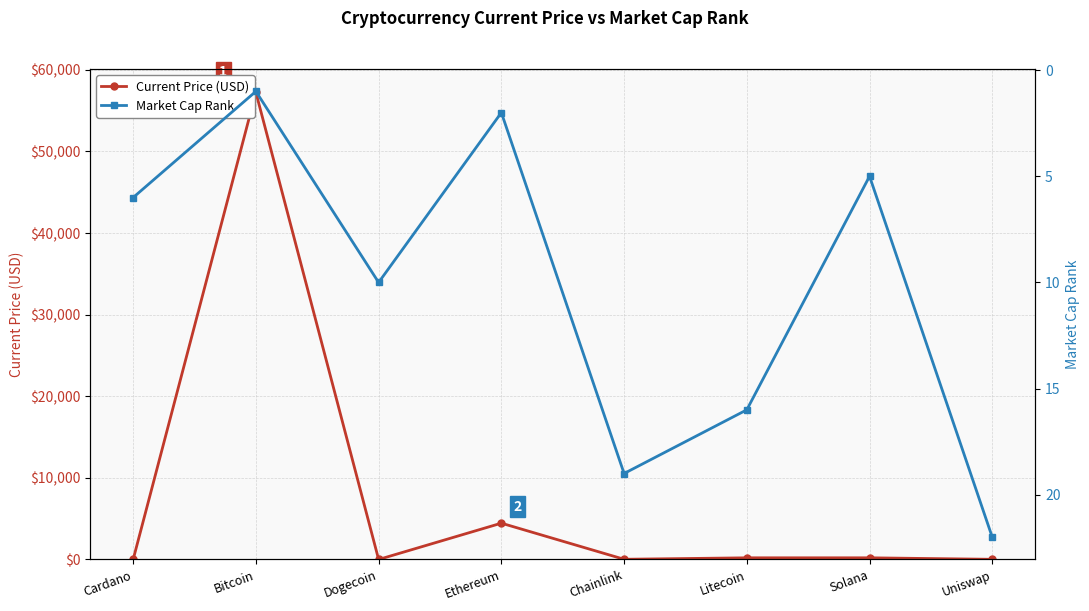

What is the label of the 7th point from the left?

Solana